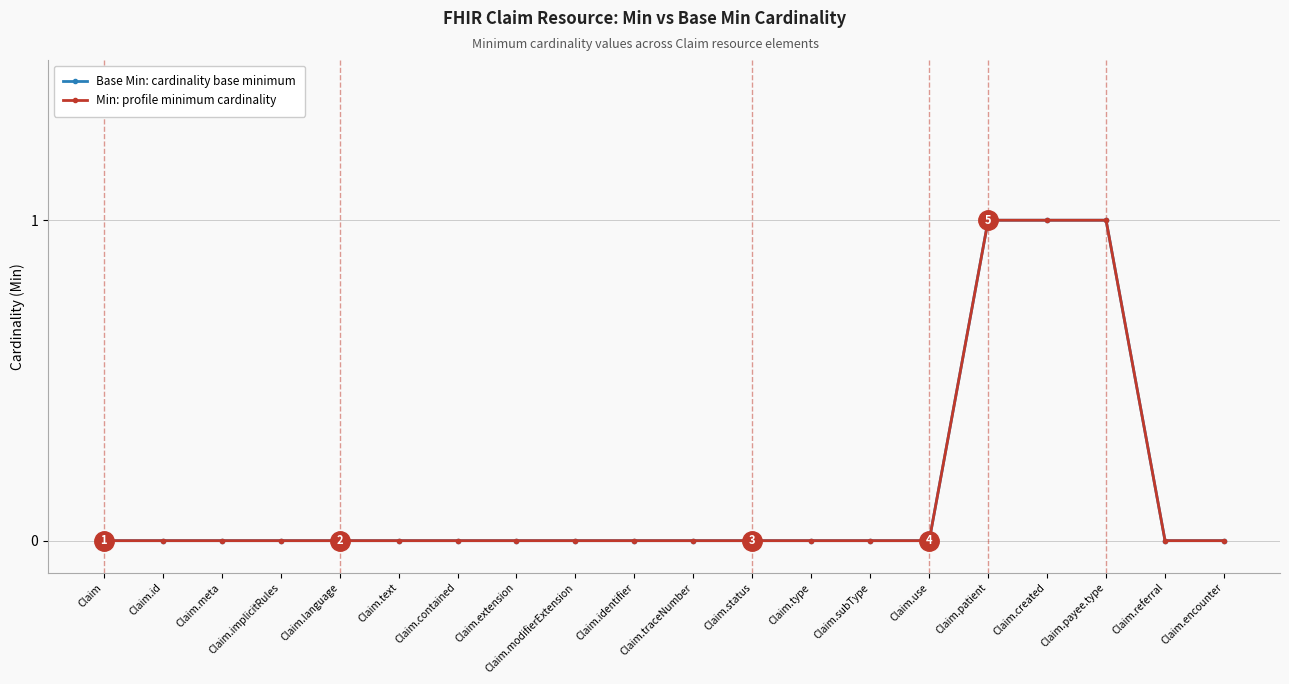

True or false: Min: profile minimum cardinality and Base Min: cardinality base minimum intersect in this chart.

False